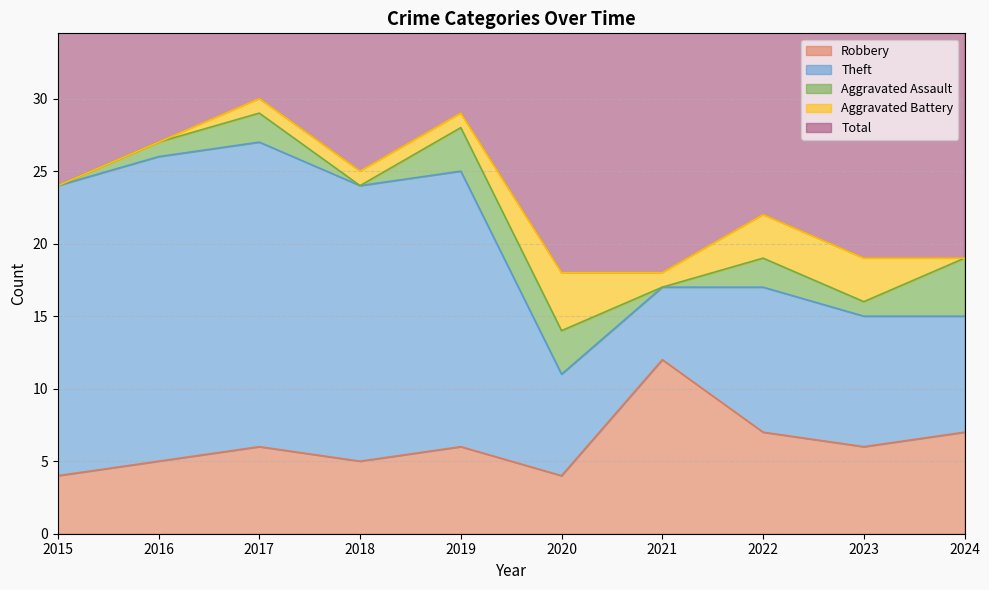

At which category does the chart reach its peak across all series?

2017